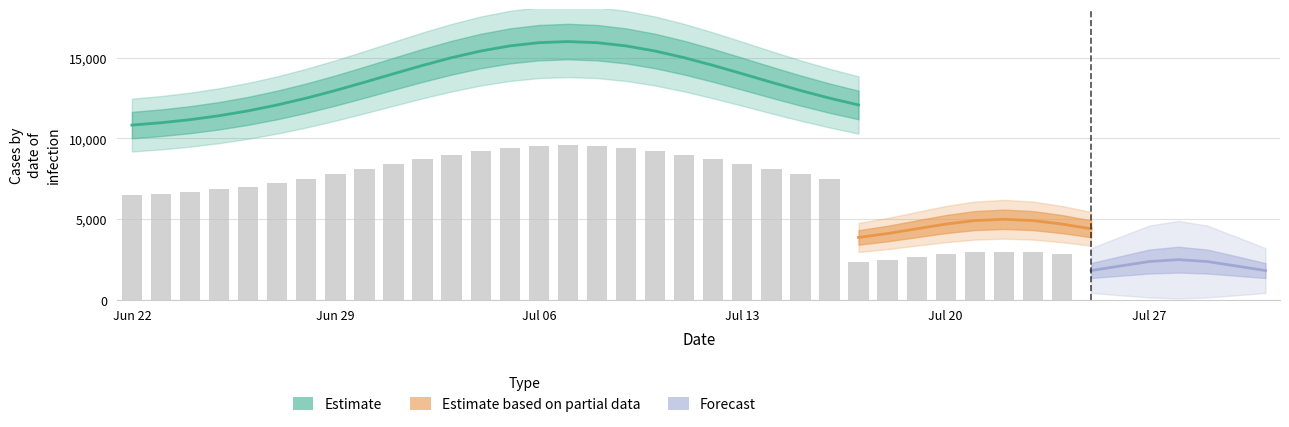

The value of Estimate at 29 is 7. True or false?

False